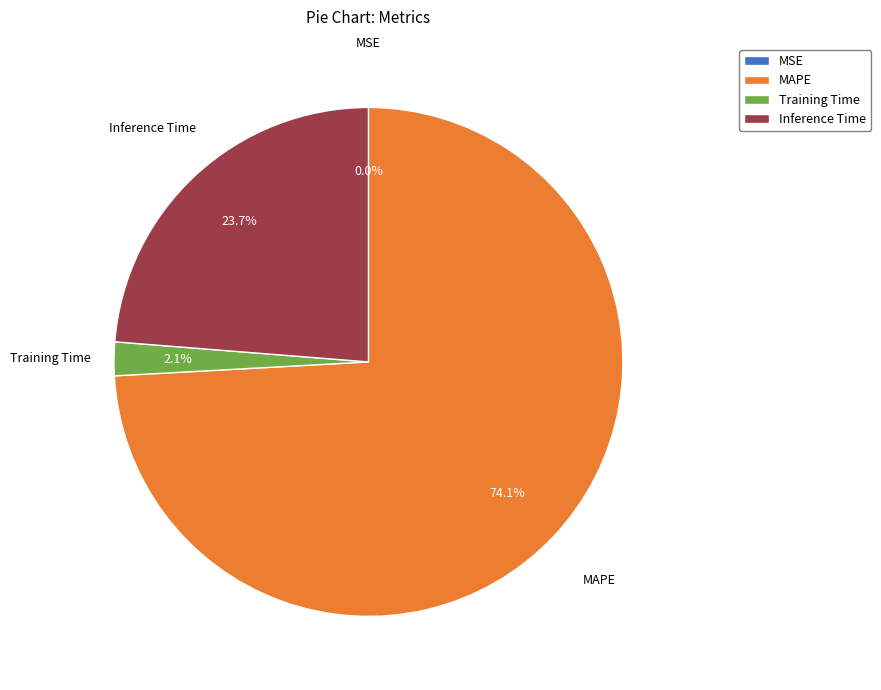

To the nearest percent, what is the average slice percentage?

25%